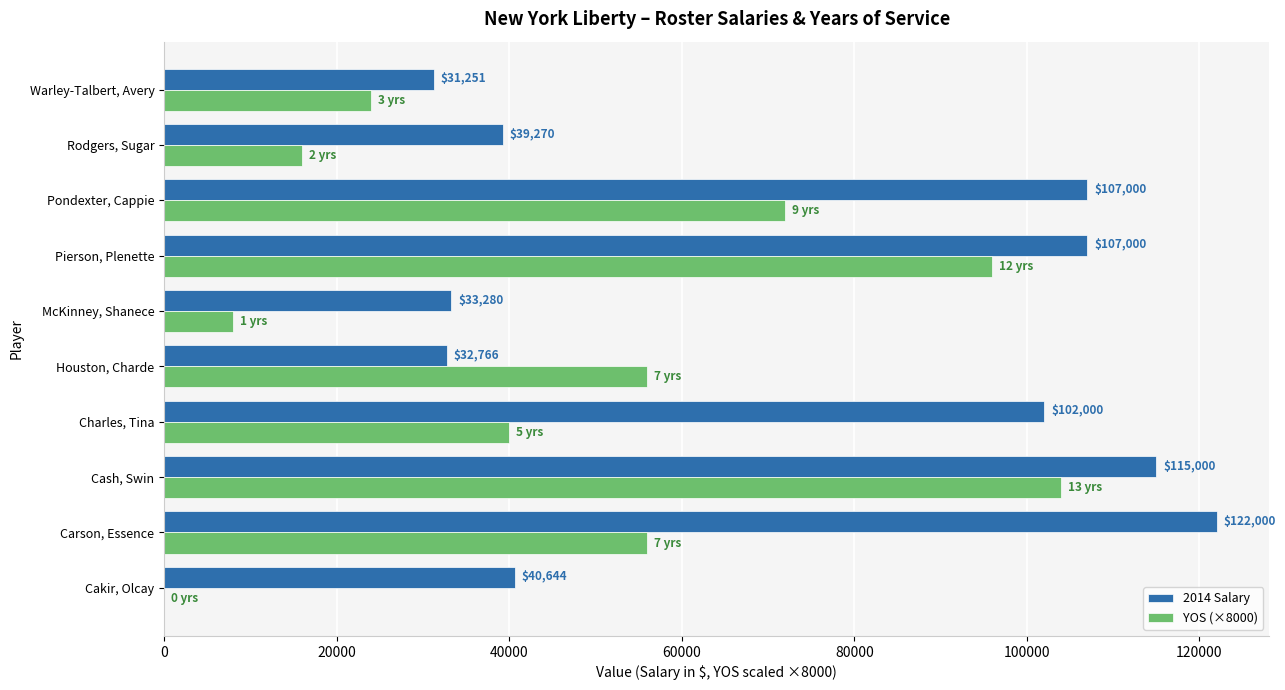

What is the highest value of the 2014 Salary series?

122000